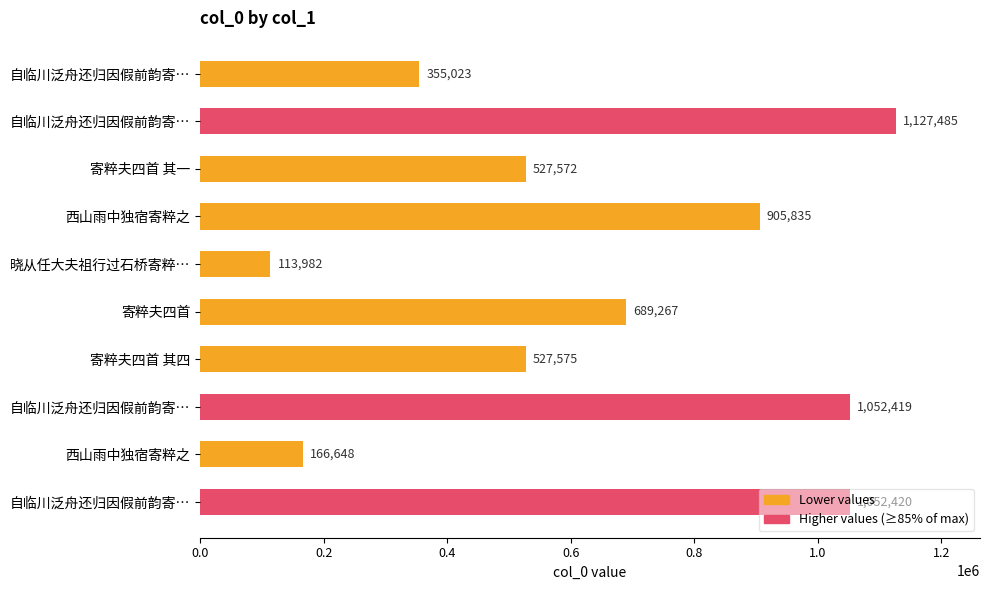

How many data points are less than 689267?

5